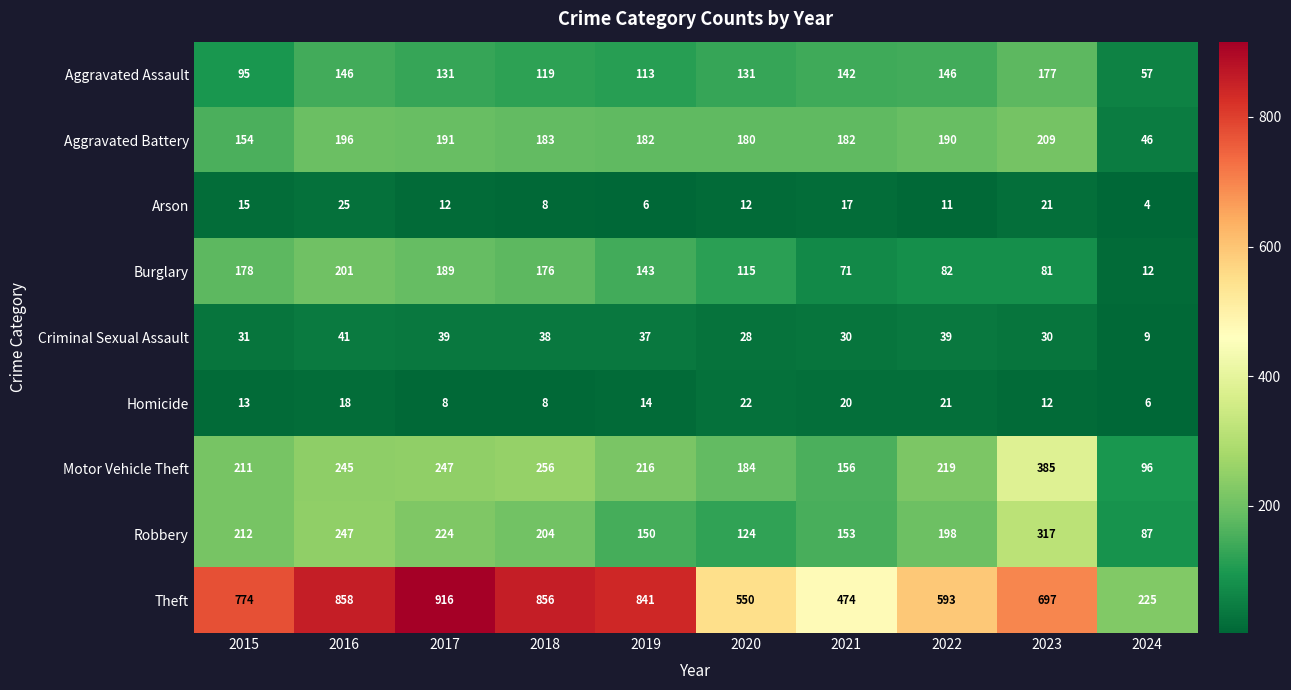

What is the difference between the maximum and minimum values in the Motor Vehicle Theft series?

289